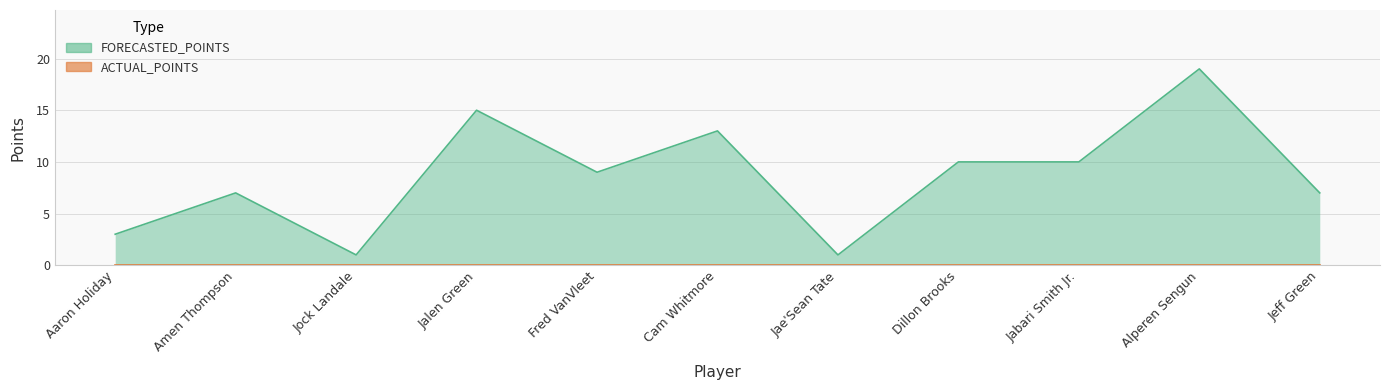

Which label corresponds to the smallest value in the chart?

Jock Landale